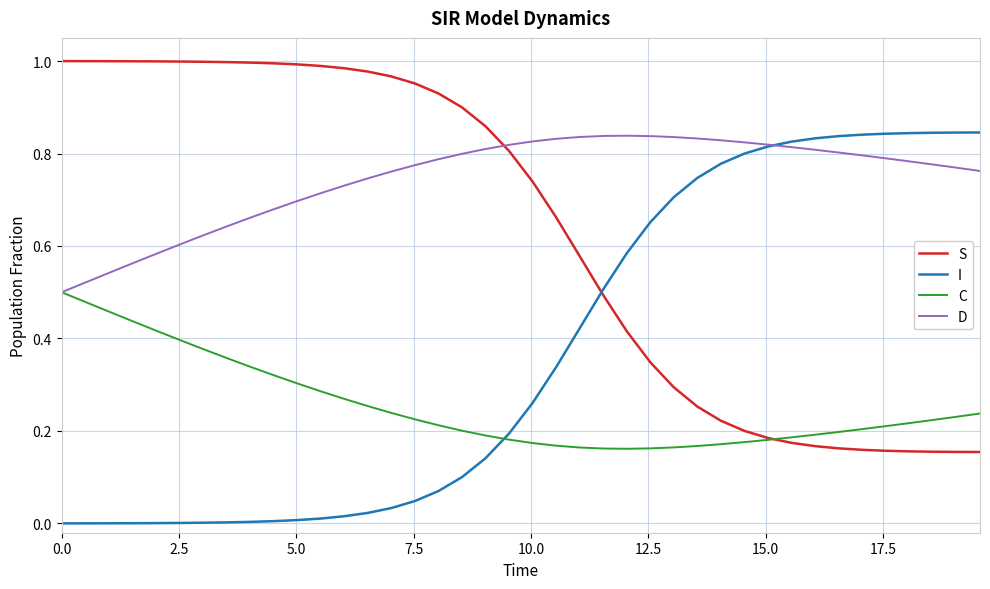

At how many categories does at least one series exceed 0?

40